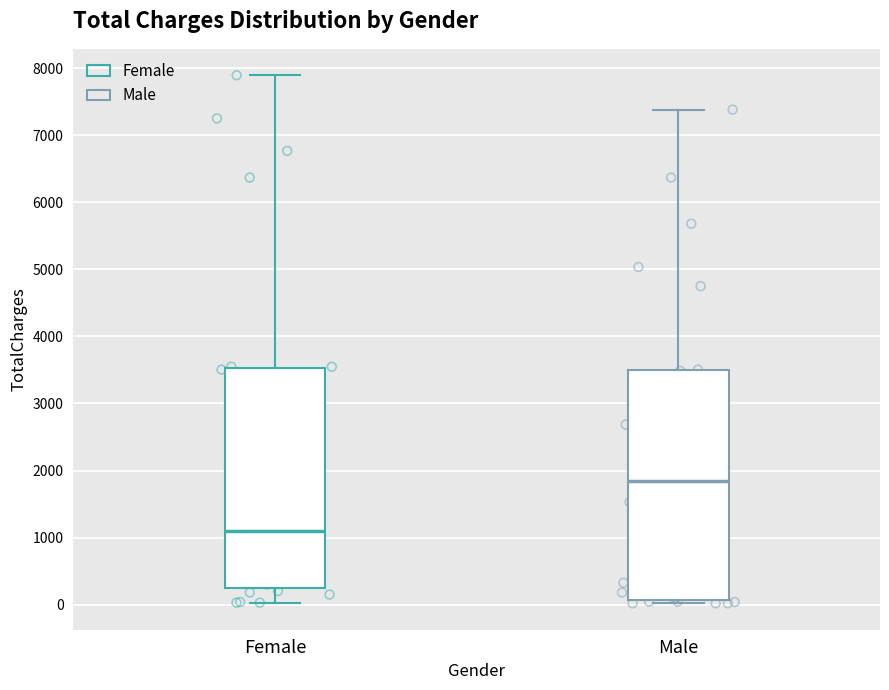

Comparing the boxes themselves (not the whiskers), which one is the tallest?

Male